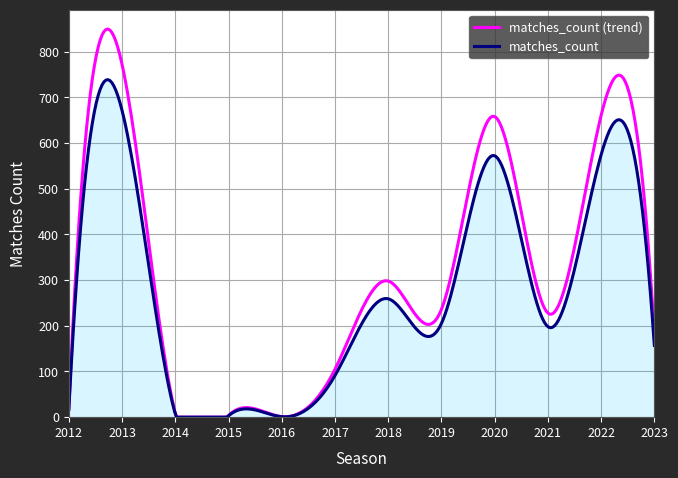

What is the sum of all values?

2755